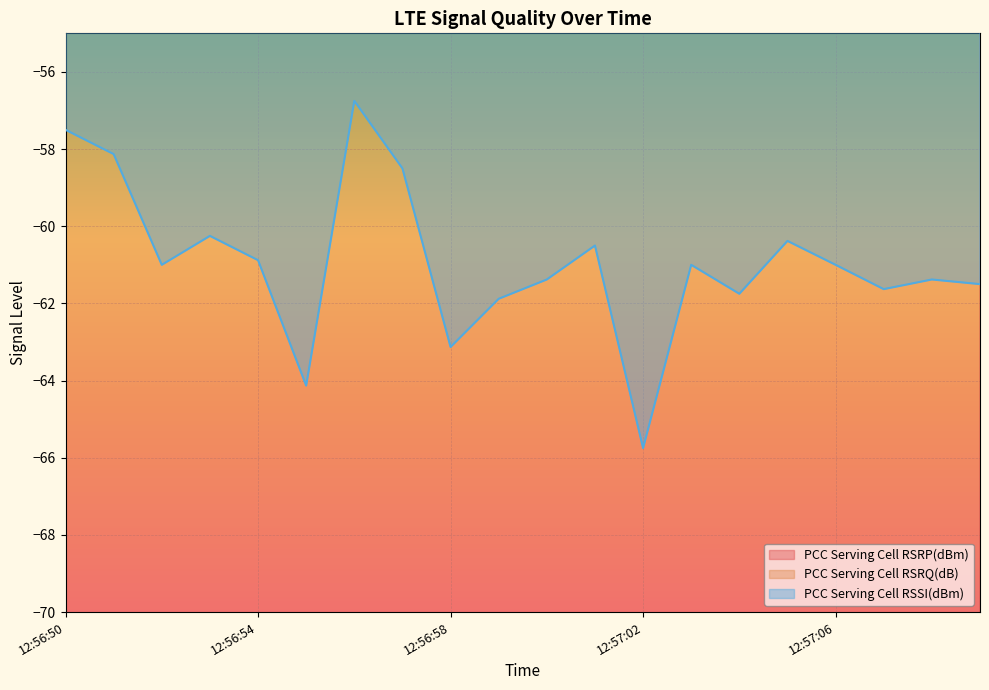

True or false: PCC Serving Cell RSSI(dBm) and PCC Serving Cell RSRQ(dB) intersect in this chart.

False